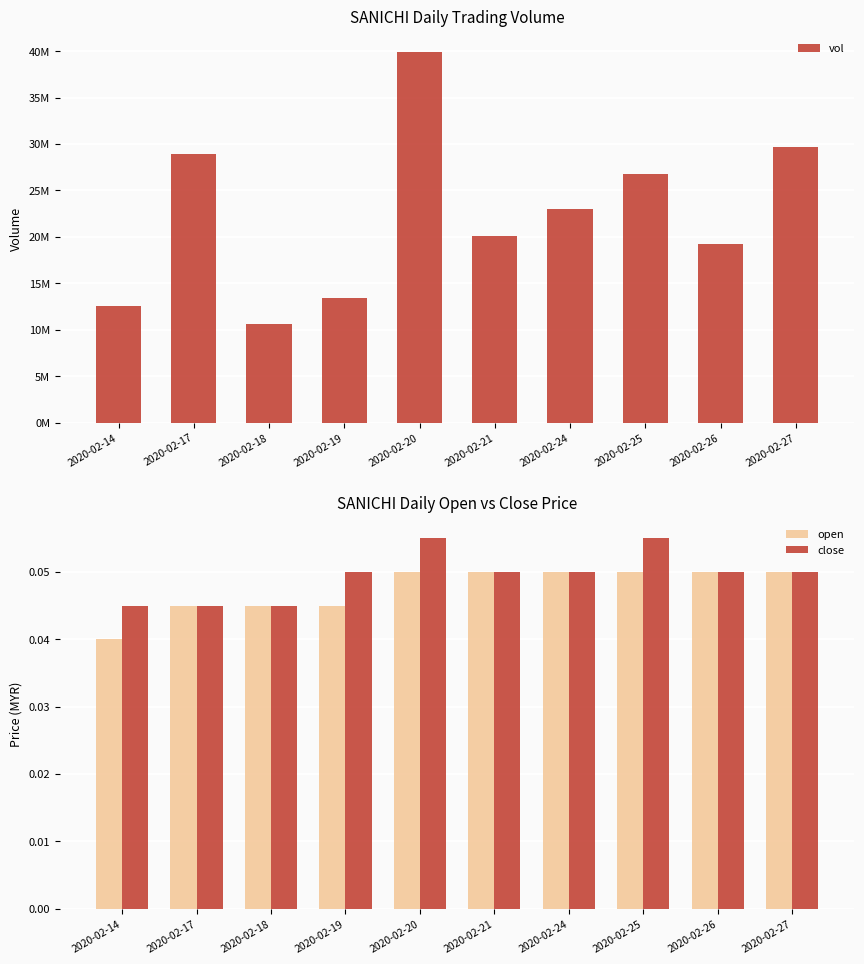

Reading left to right, extract all data points from this chart.

vol: 12533500.0	28940700.0	10582800.0	13383700.0	39881800.0	20099500.0	23045000.0	26731800.0	19203300.0	29689400.0
open: 0.0	0.0	0.0	0.0	0.1	0.1	0.1	0.1	0.1	0.1
close: 0.0	0.0	0.0	0.1	0.1	0.1	0.1	0.1	0.1	0.1